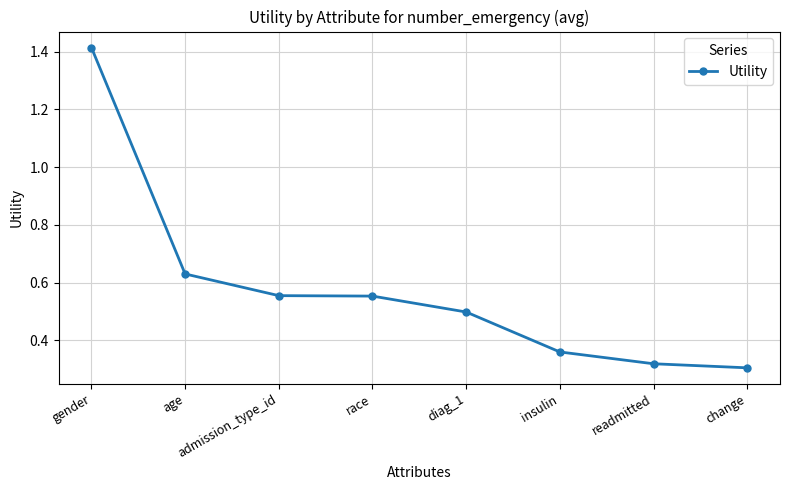

True or false: the data shows 0.3 at change.

True